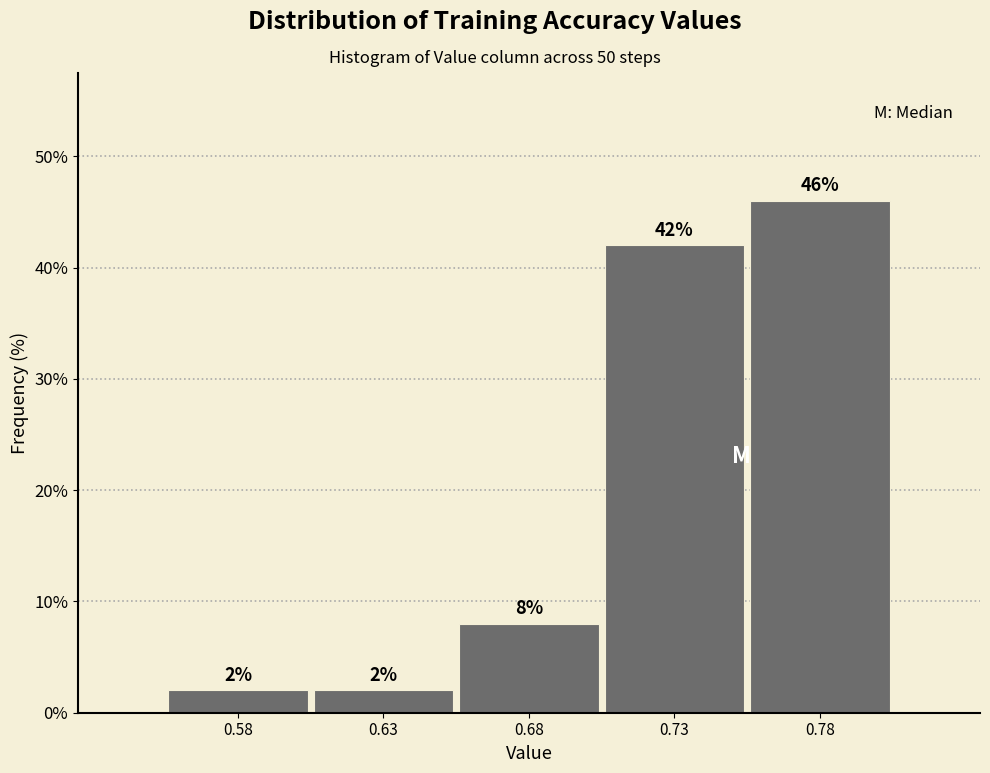

Reading left to right, extract all data points from this chart.

0.58=2	0.63=2	0.68=8	0.73=42	0.78=46